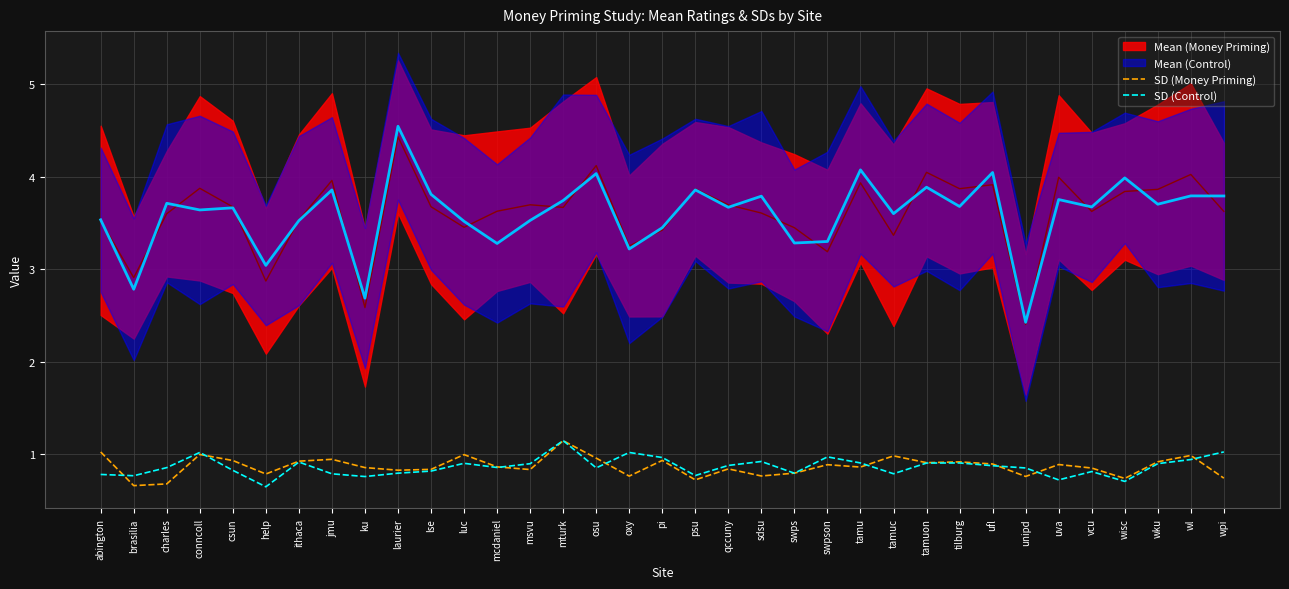

What is the label of the 16th point from the right?

qccuny